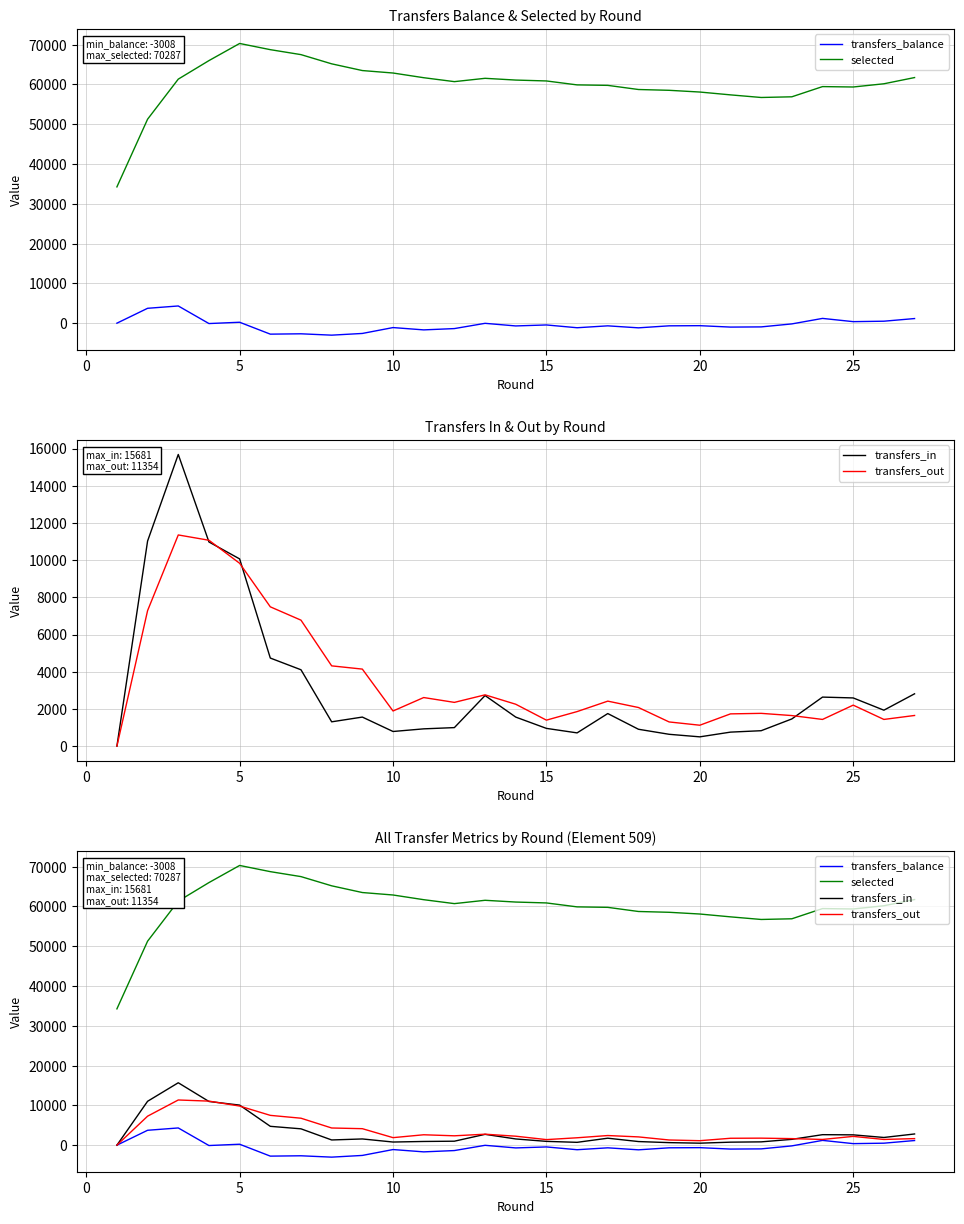

True or false: transfers_out and transfers_balance cross at least once.

False